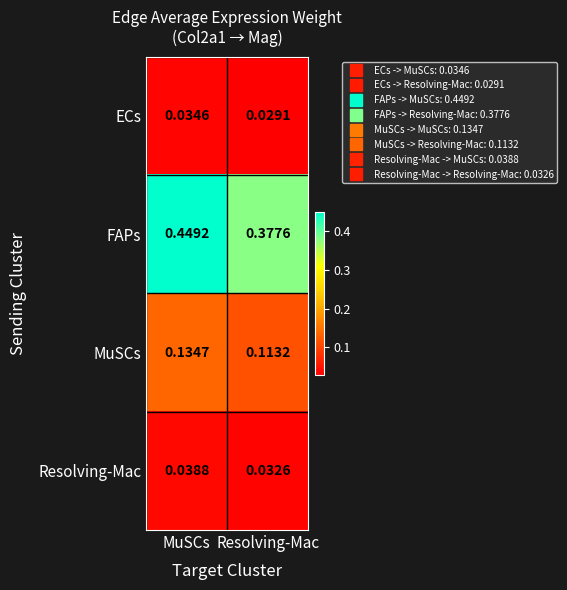

Is the value of Resolving-Mac at MuSCs greater than the value of MuSCs at Resolving-Mac?

No